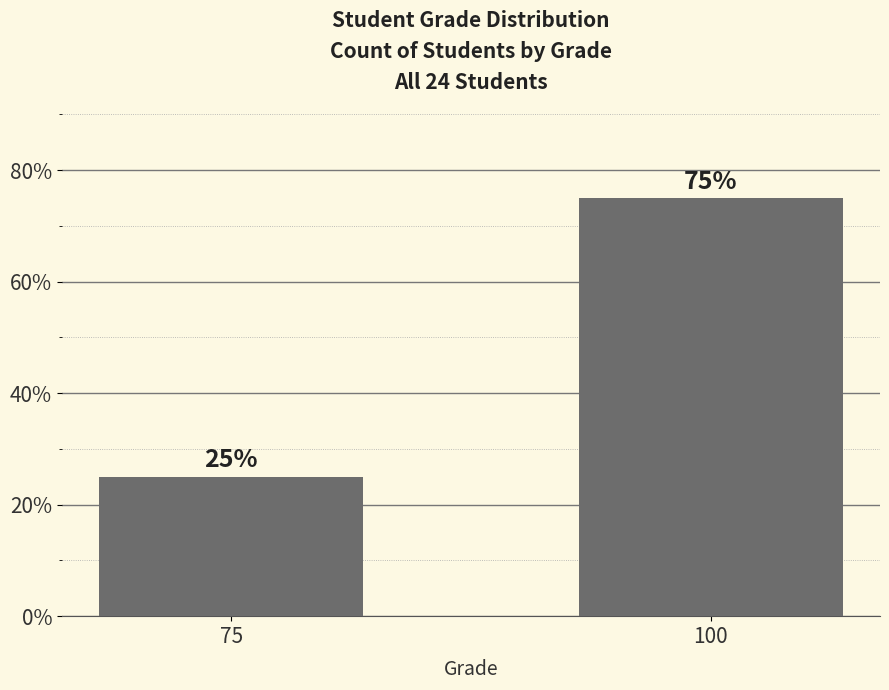

What is the change in value from 75 to 100?

+50